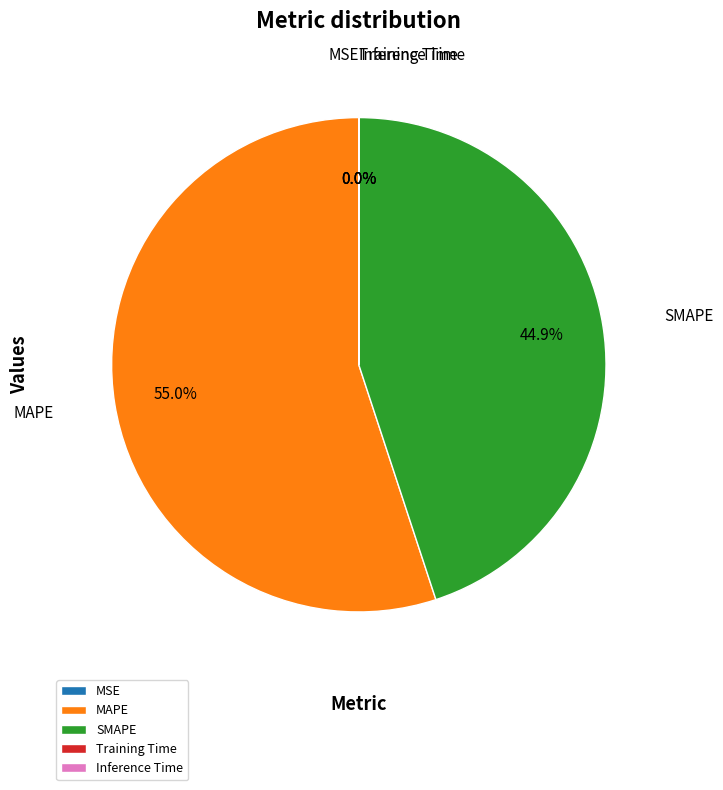

Between SMAPE and MAPE, which is larger?

MAPE